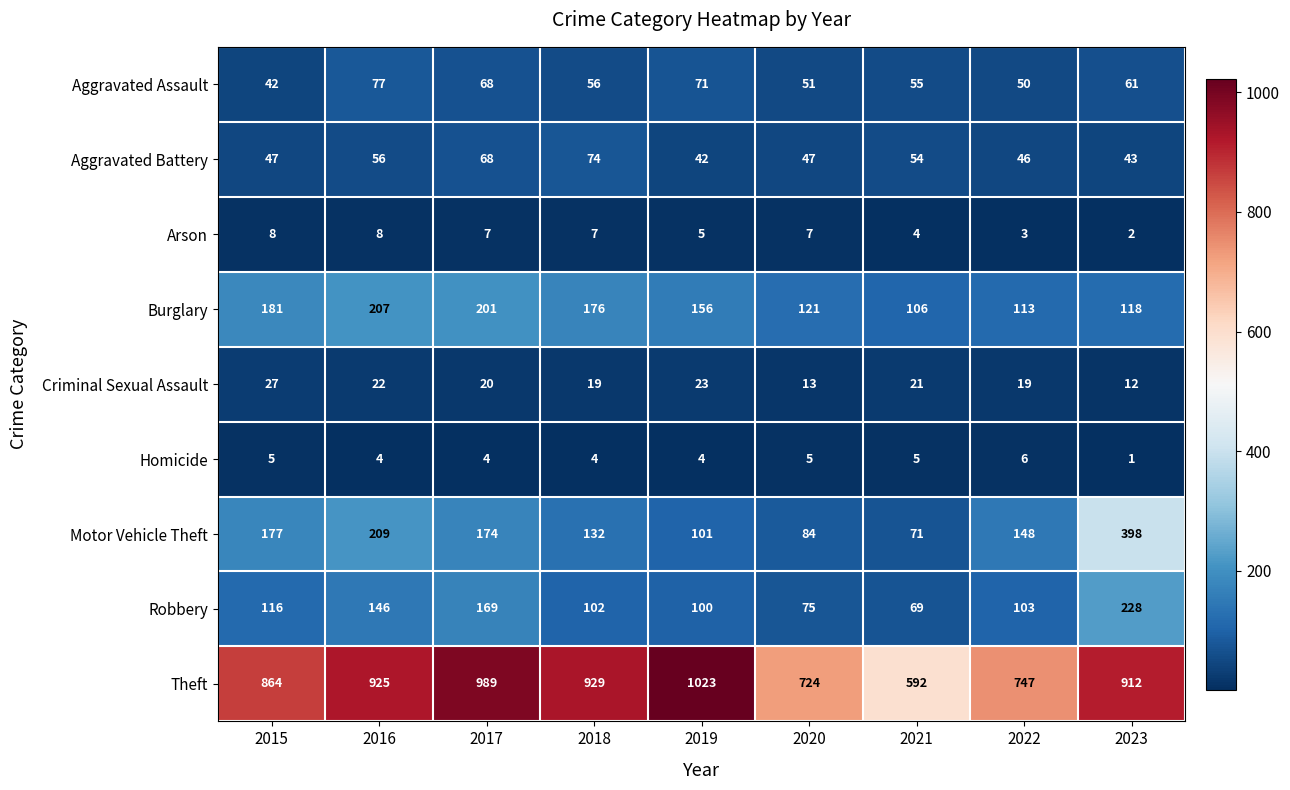

Which series has the largest total across all categories?

Theft